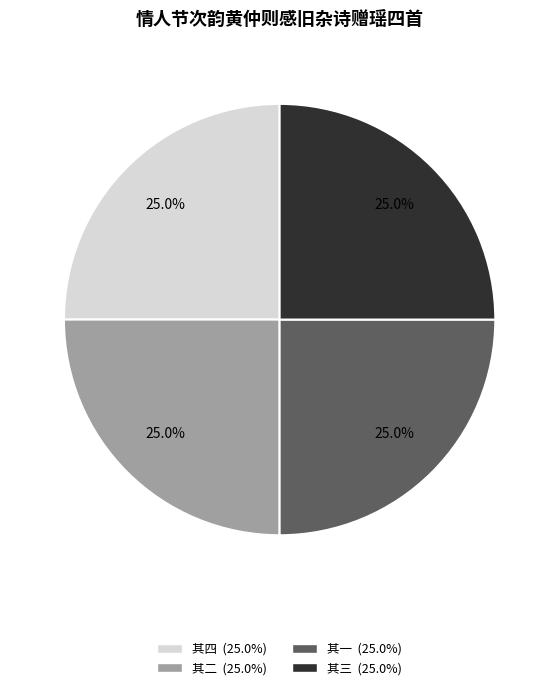

How many slices are in this pie chart?

4